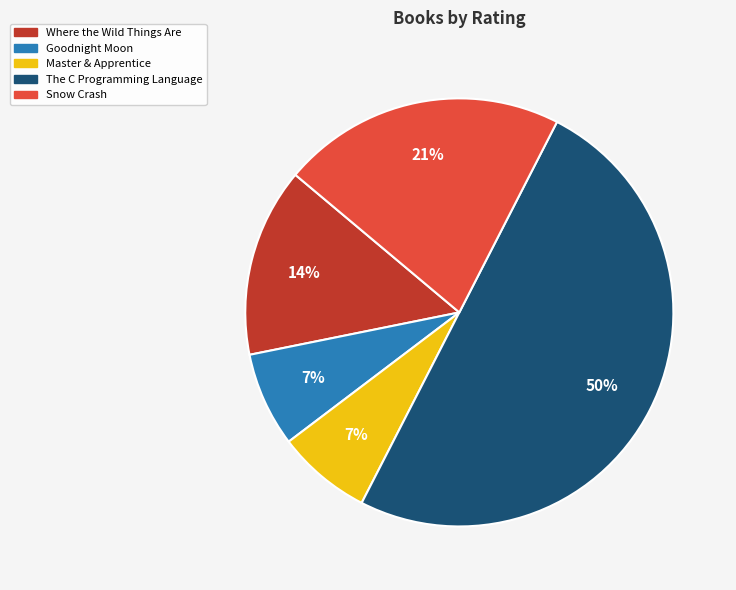

The Master & Apprentice slice represents 1% of the pie. True or false?

False